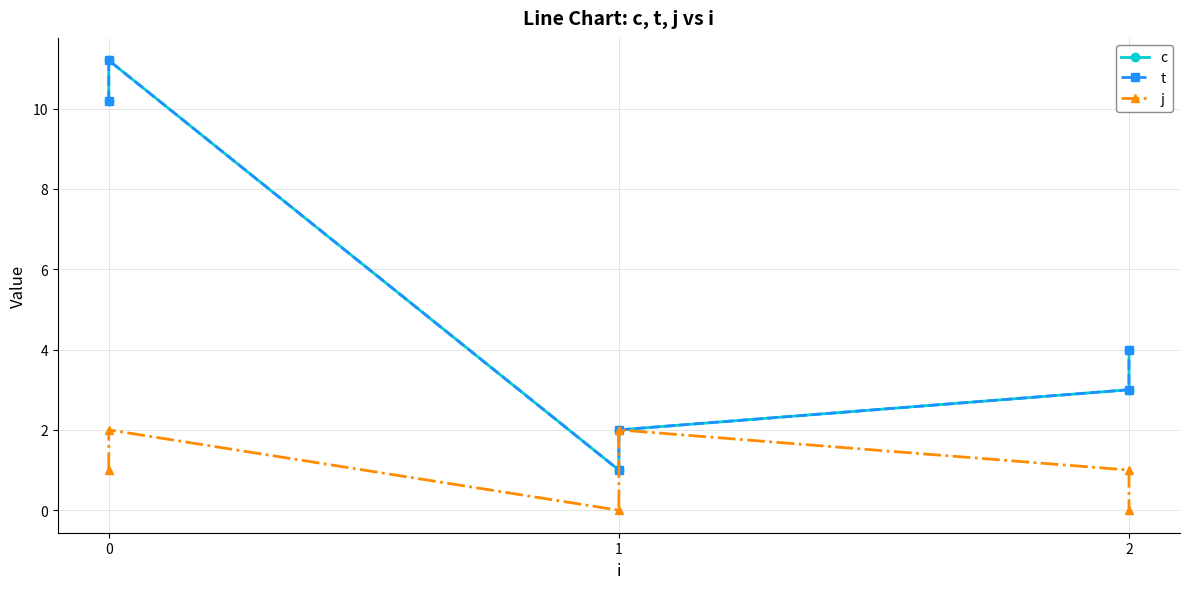

What is the value of the t point at the 2nd from the left?

11.2